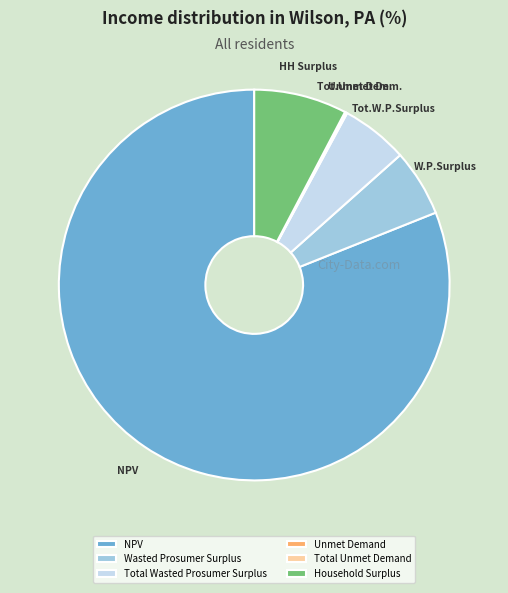

Which slice represents more than half of the pie?

NPV